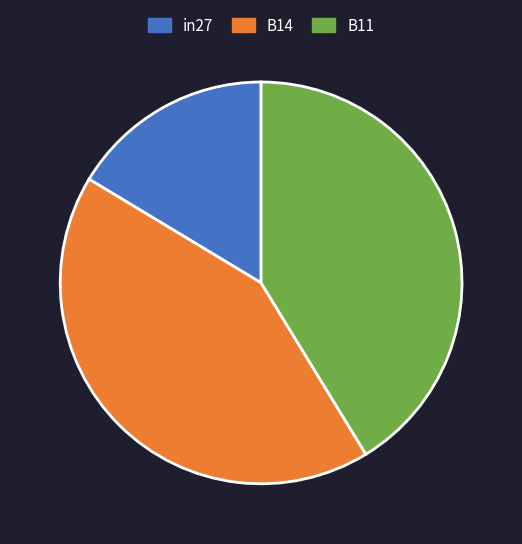

Is in27 the majority of the pie?

No